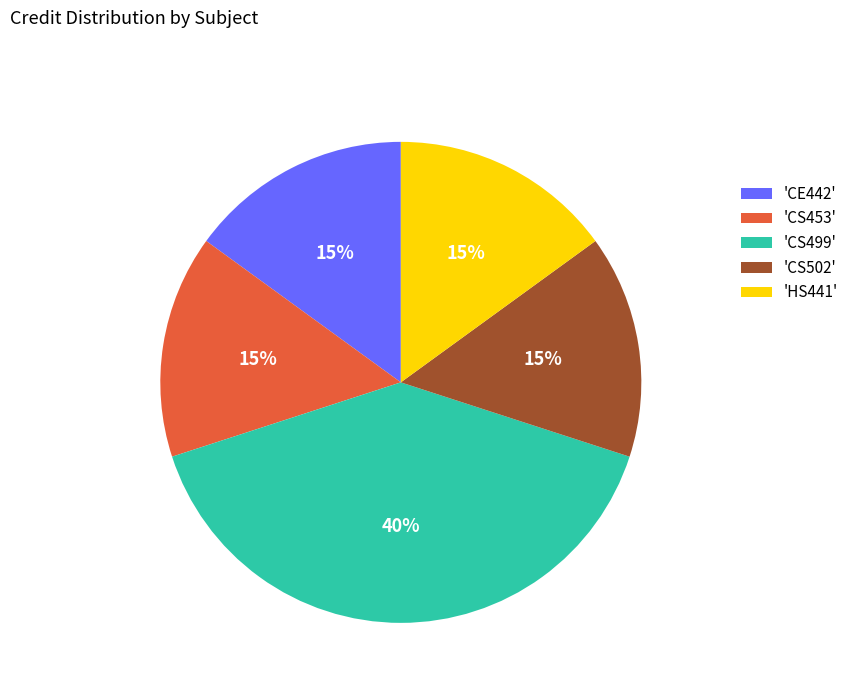

Is there a majority slice in this chart?

No